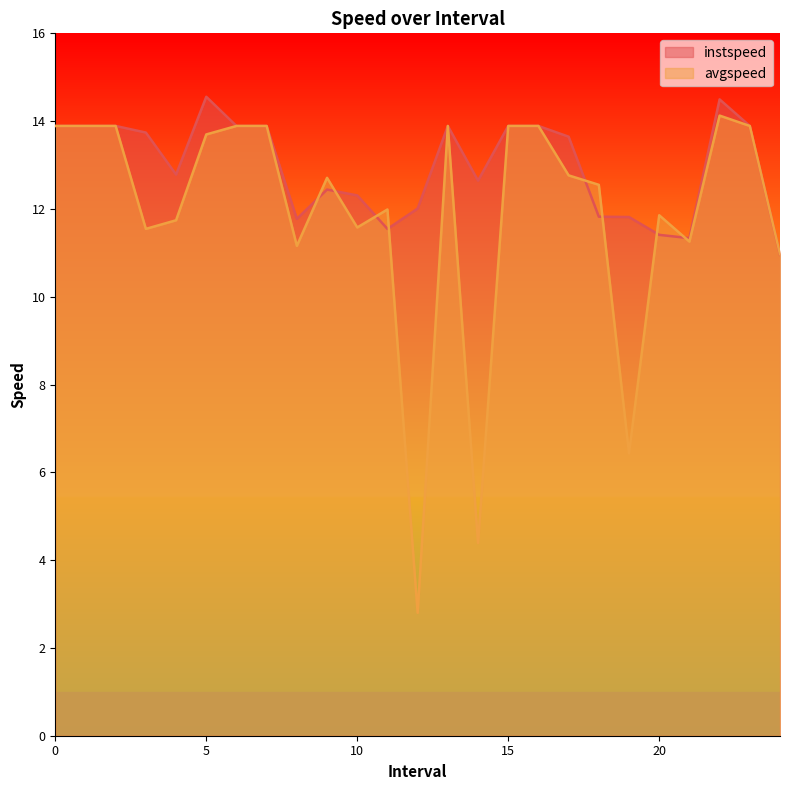

Is it true that avgspeed equals 3.7 at 19?

False